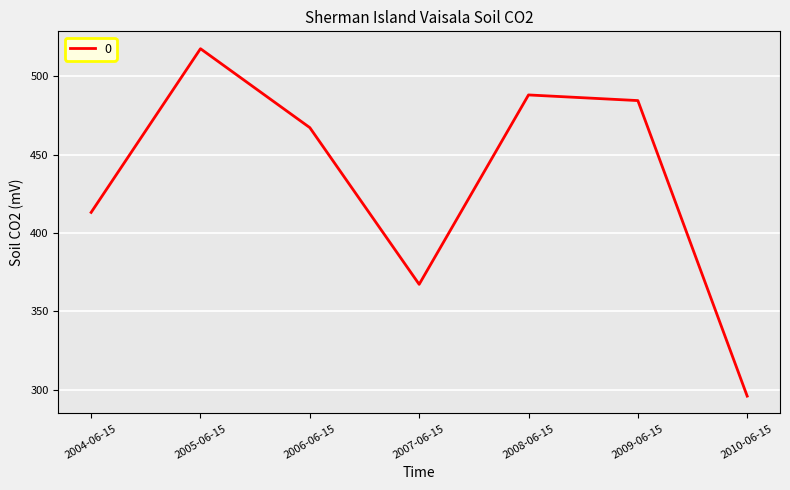

Approximately how many times larger is the value at 2010-06-15 compared to 2005-06-15?

0.6